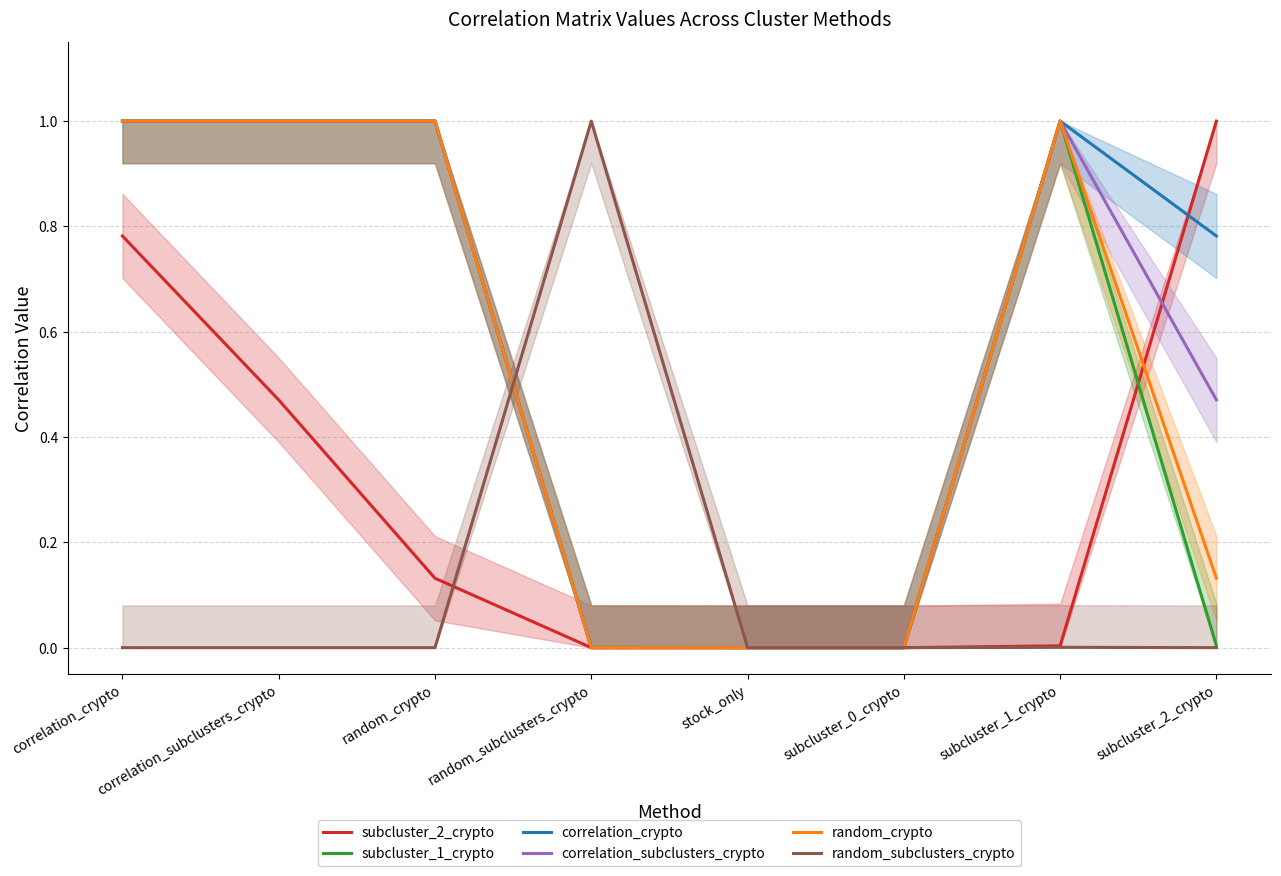

Which has a higher value, random_subclusters_crypto or subcluster_0_crypto?

random_subclusters_crypto